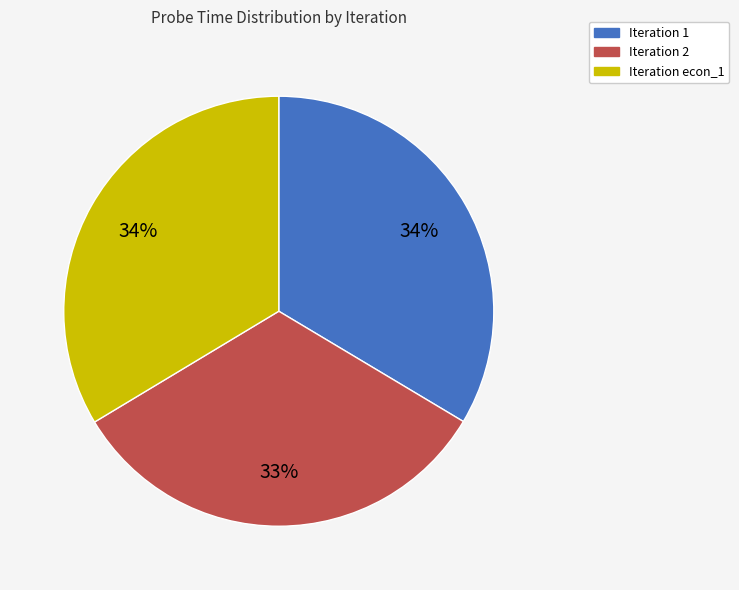

Is there a majority slice in this chart?

No